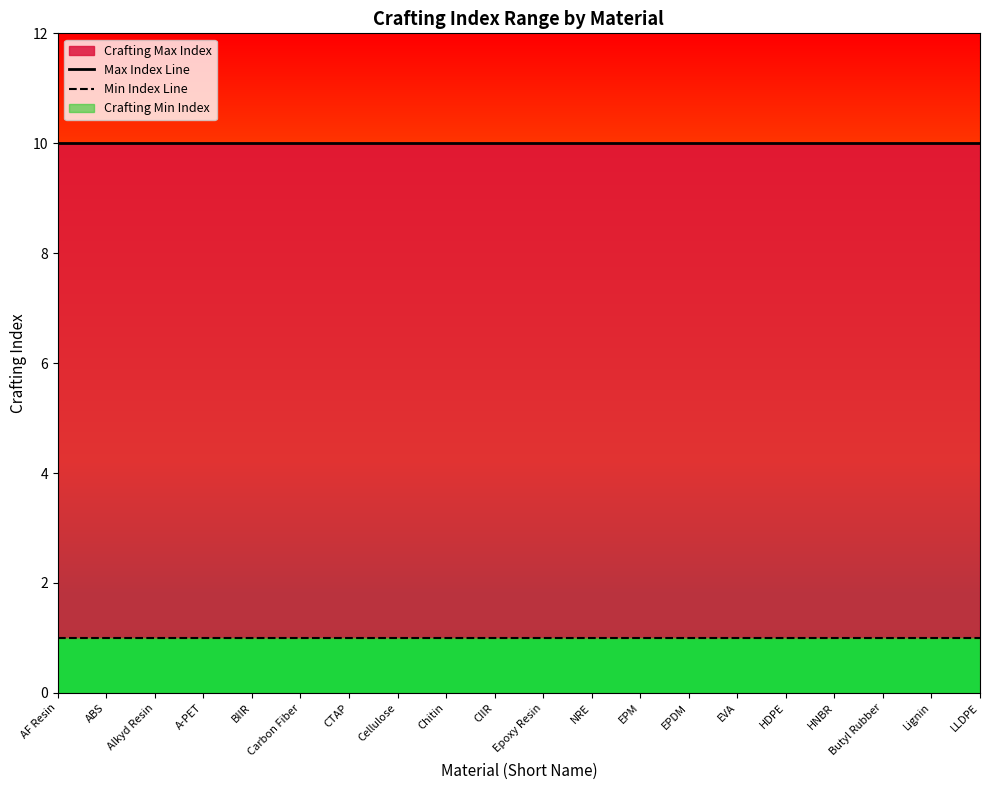

What is the value of the Max Index Line point at the 12th from the left?

10